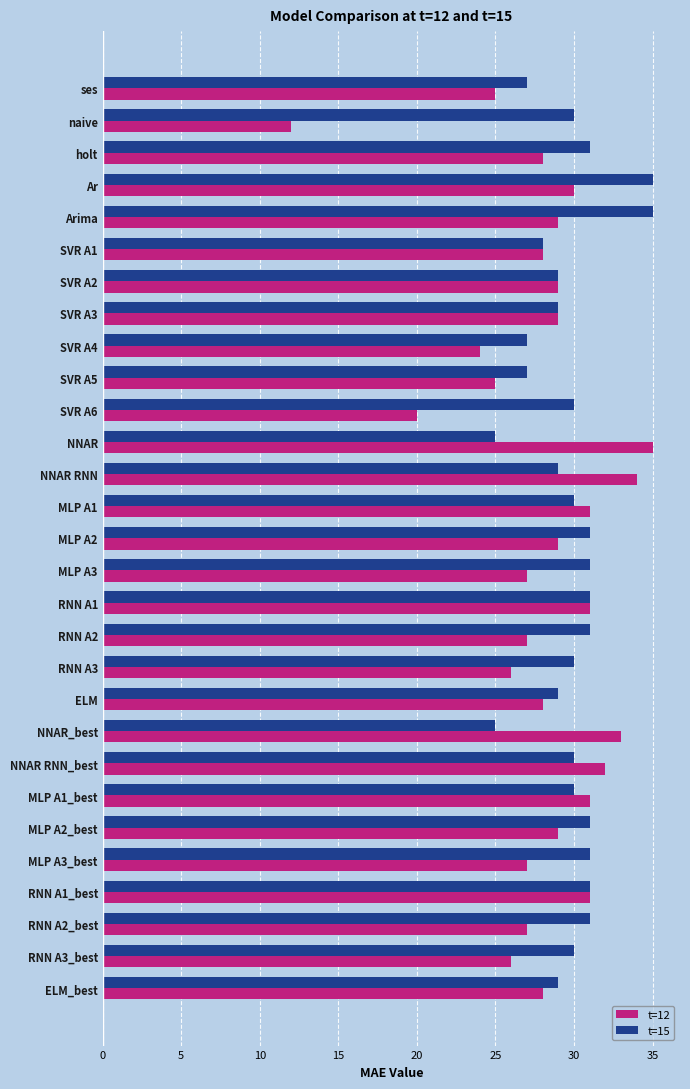

Between Arima and ELM_best, which series saw the biggest shift?

t=15